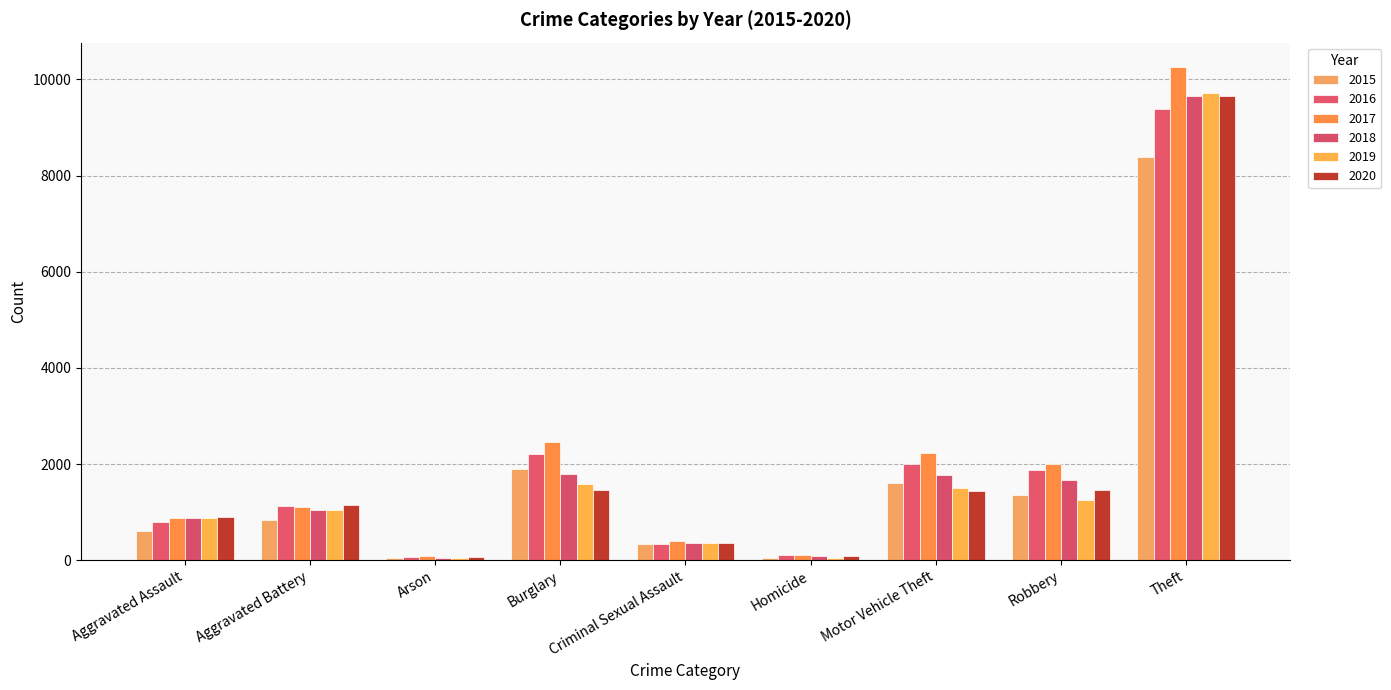

The 2019 series shows 1048 at Aggravated Battery. True or false?

True